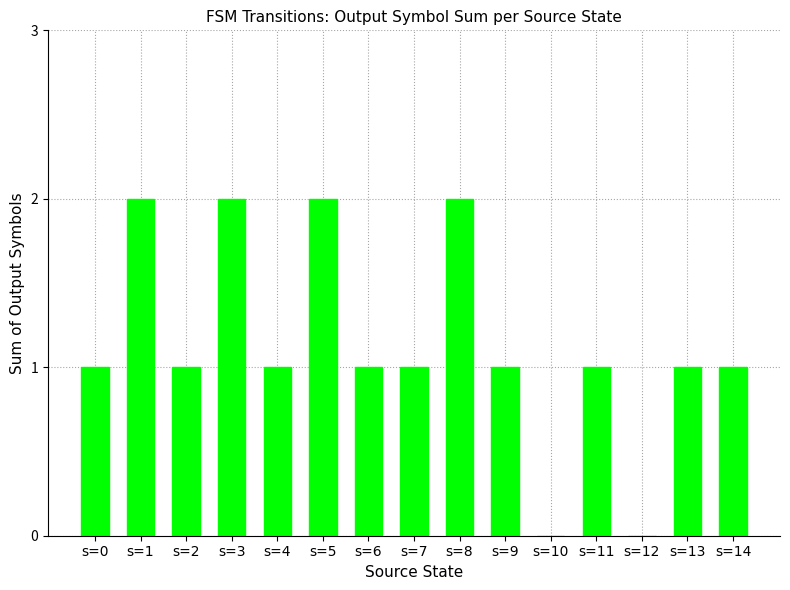

Reading left to right, extract all data points from this chart.

s=0=1	s=1=2	s=2=1	s=3=2	s=4=1	s=5=2	s=6=1	s=7=1	s=8=2	s=9=1	s=10=0	s=11=1	s=12=0	s=13=1	s=14=1